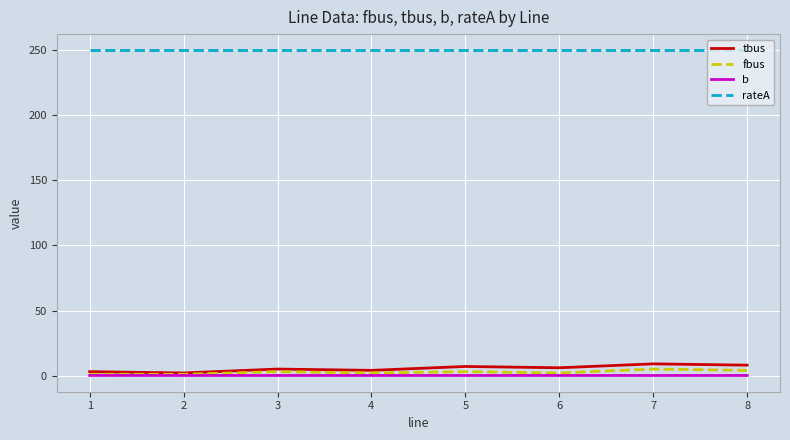

What is the maximum value for rateA?

250.0